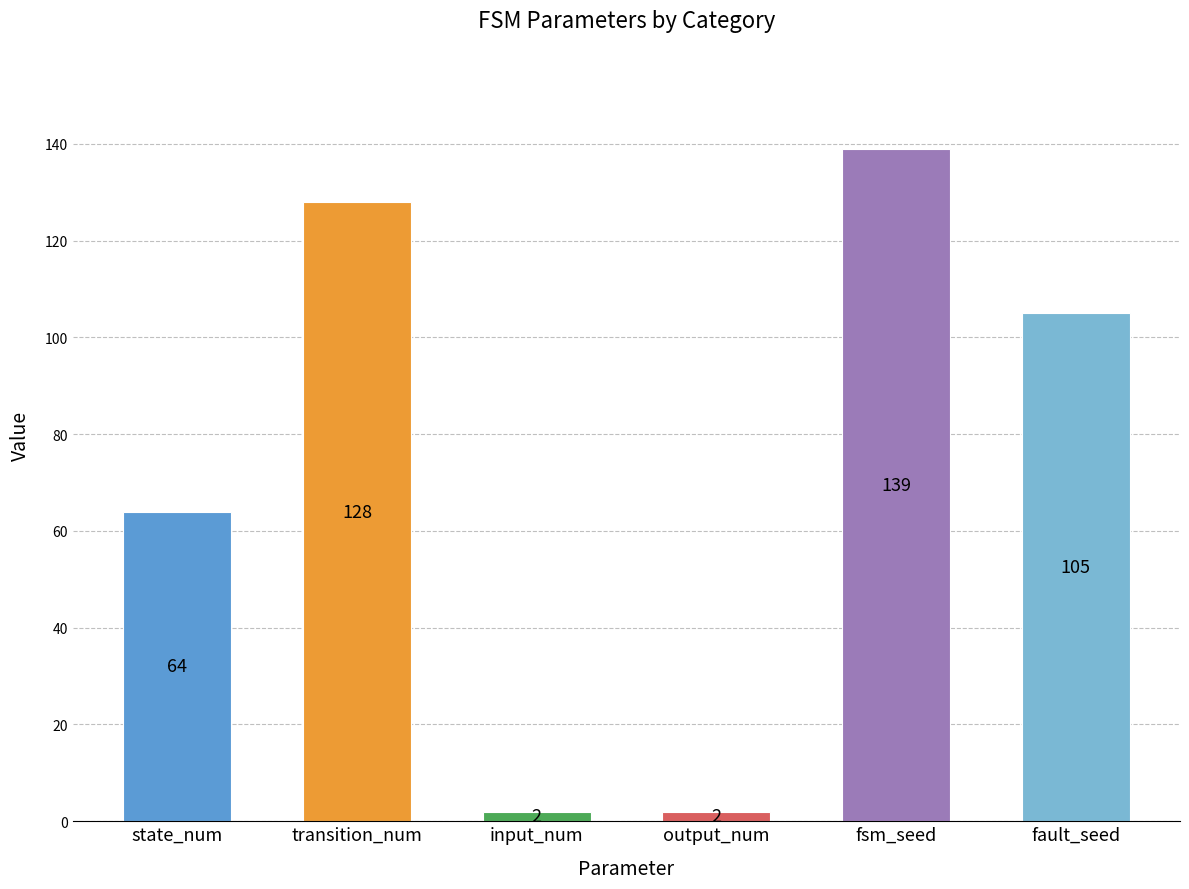

What is the difference between the values at state_num and output_num?

62